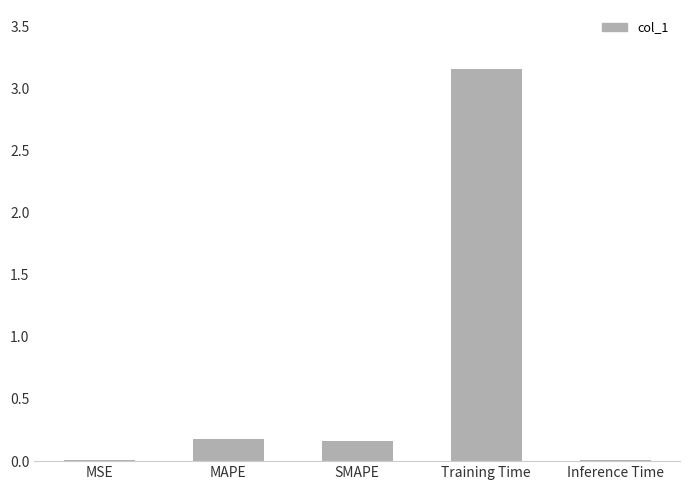

The chart shows a value of 0.8 at Training Time. True or false?

False